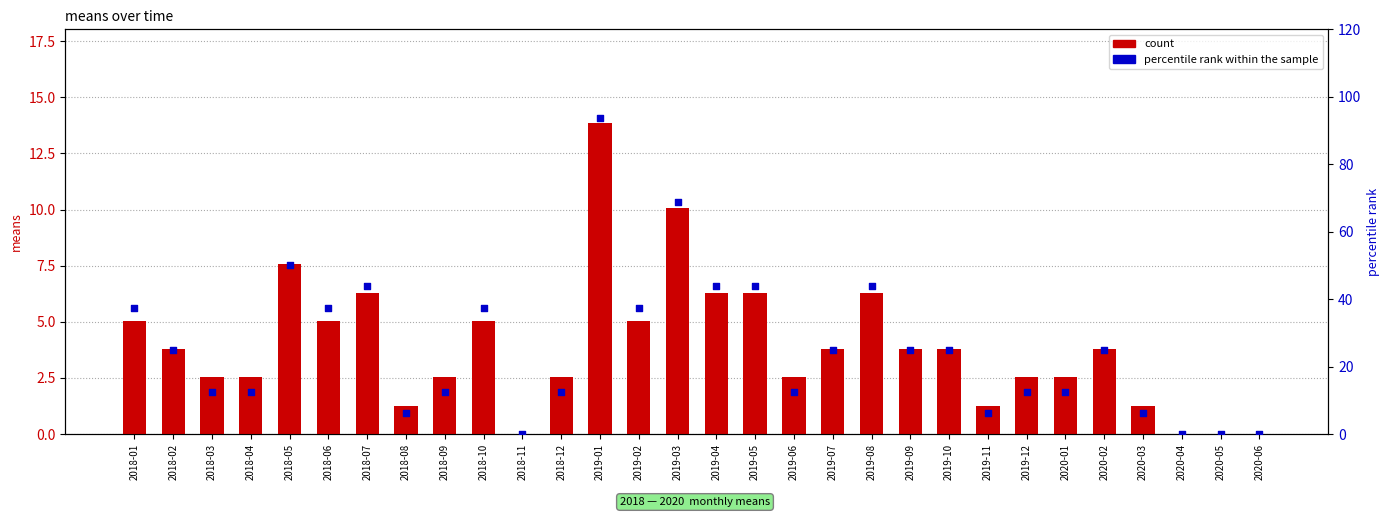

What are all the series names shown in the legend?

count, percentile rank within the sample